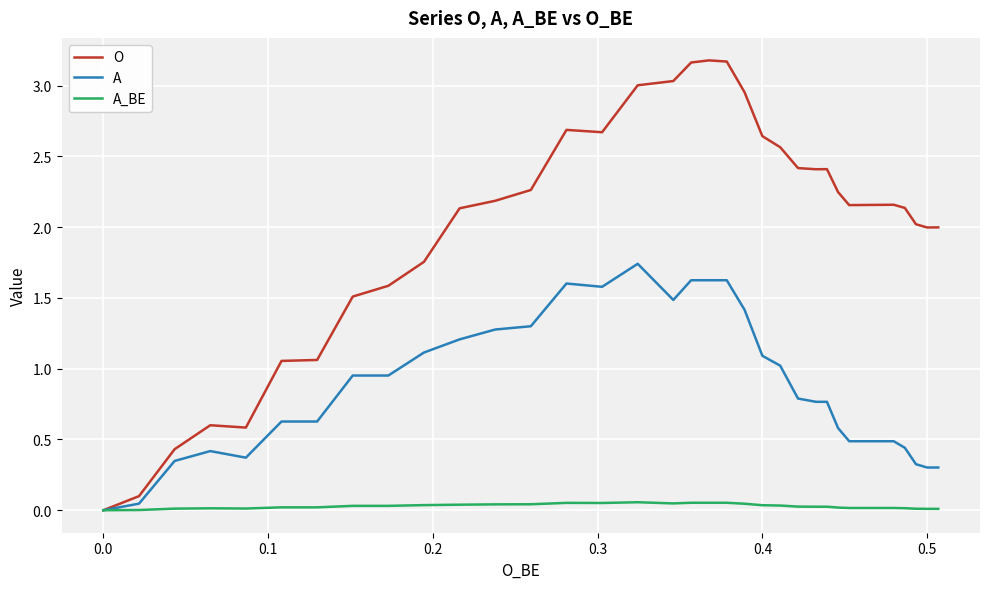

The value of A_BE at 28 is 0.0. True or false?

False